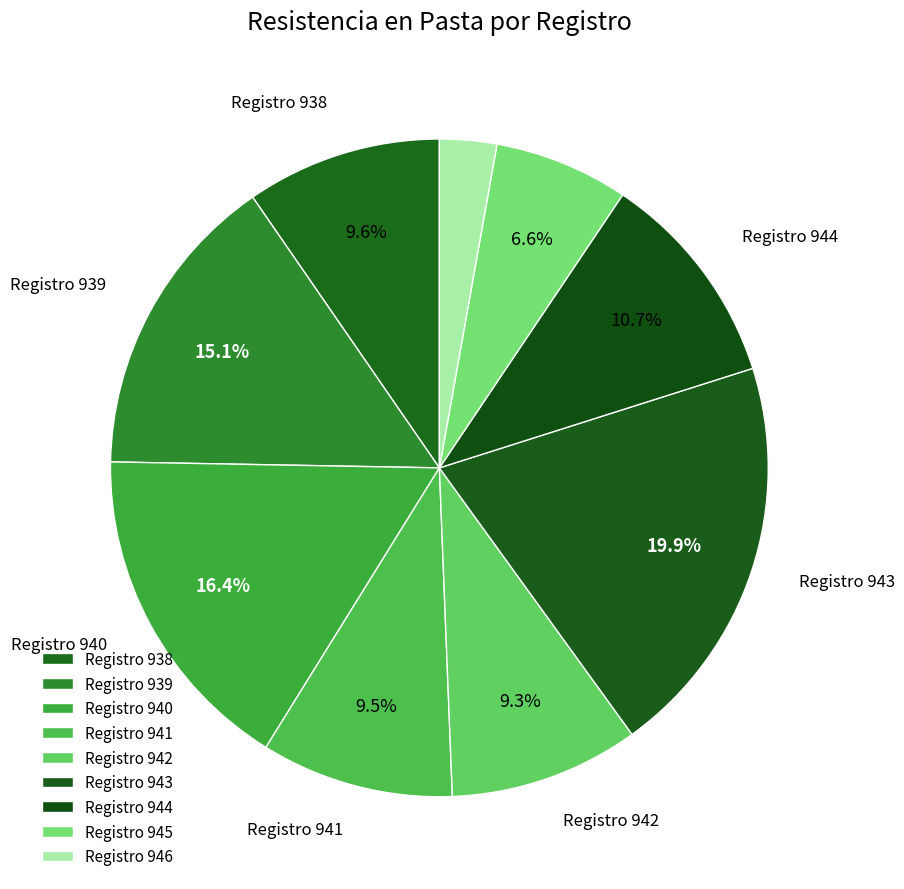

Which slice is the largest?

943